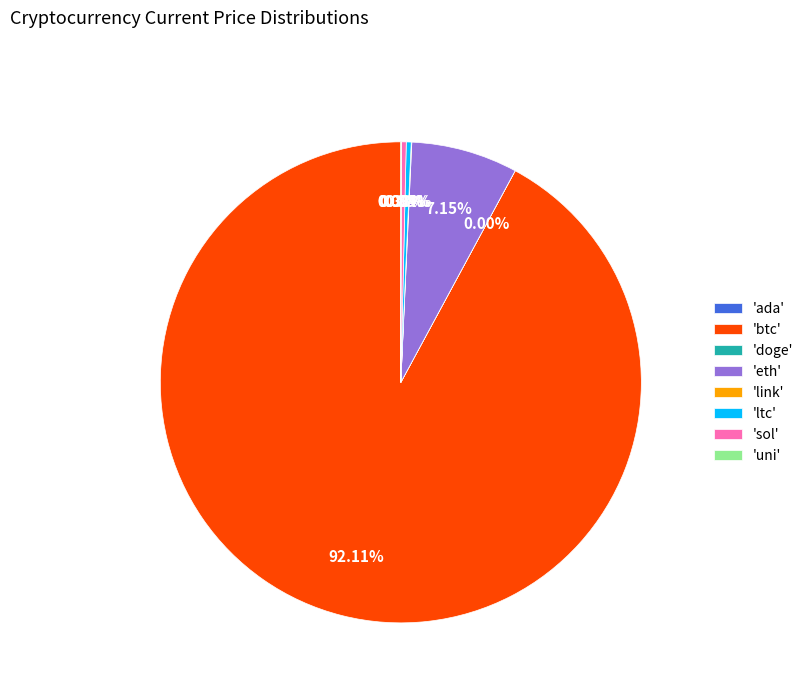

Is there a majority slice in this chart?

Yes